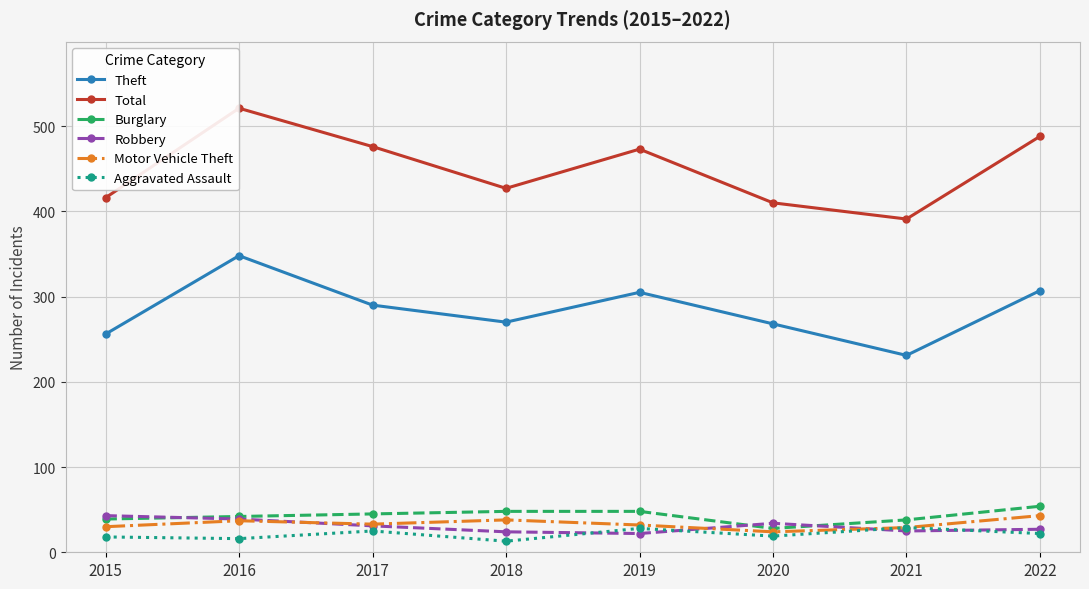

At which category is the sum across all series the highest?

2016